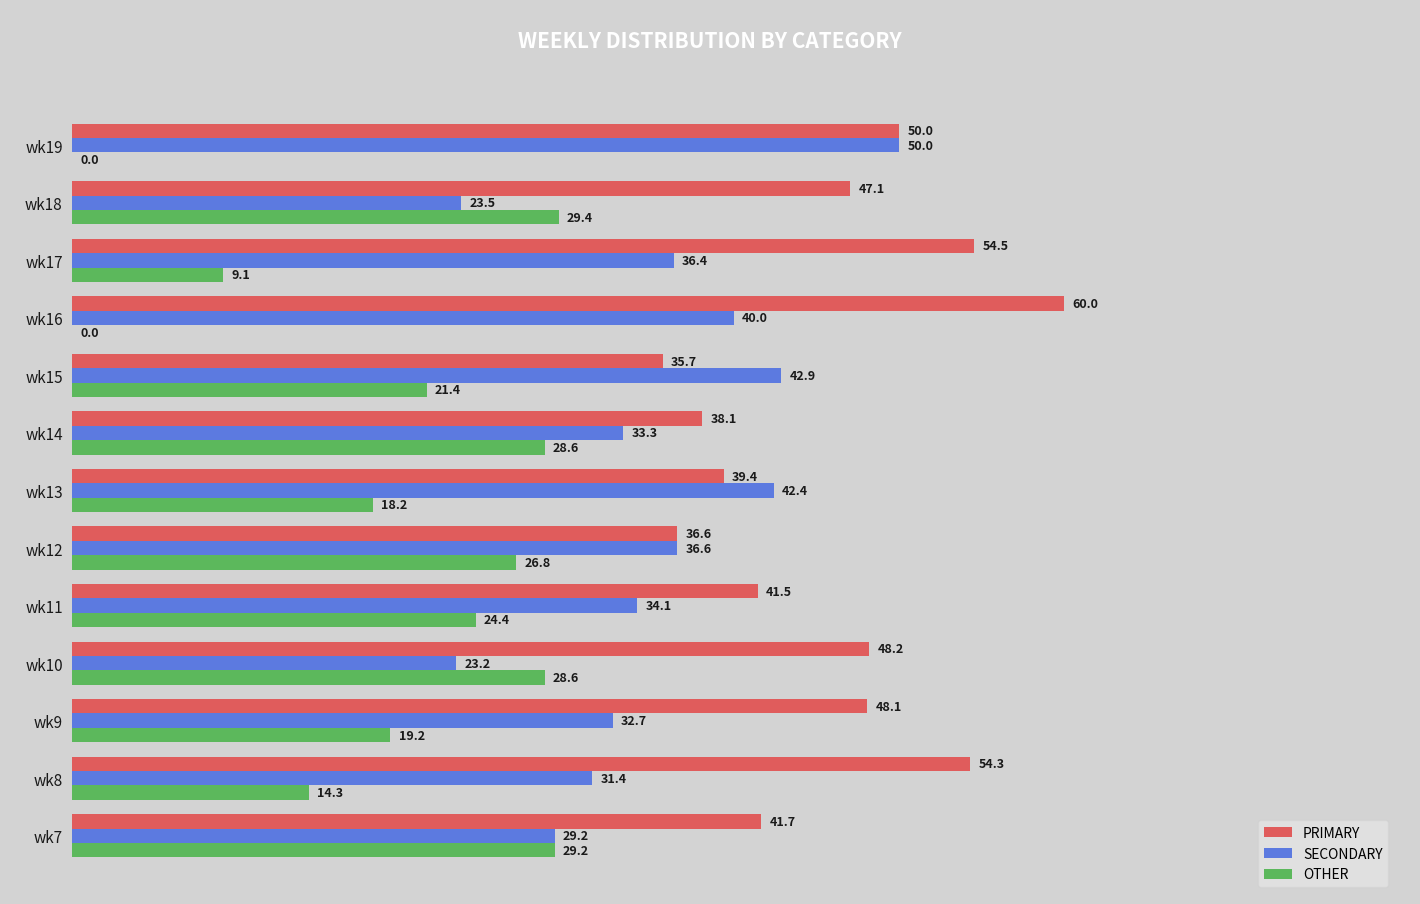

At which label is PRIMARY closest to 47?

wk18